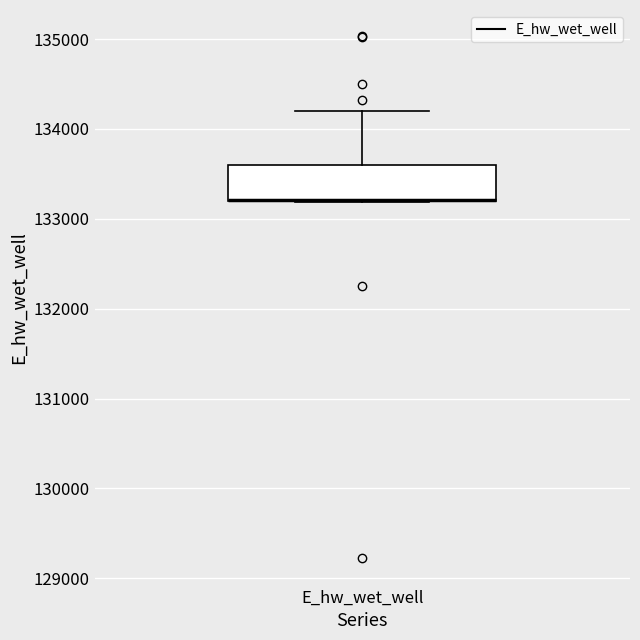

Transcribe this box plot: give where the median line is, the range the box spans, and where the two whiskers end, as read against the y-axis. The values are not printed on the chart, so give them approximately, as read against the axis.

median 133200 (drawn on the box's lower edge), box 133200 to 133600, whiskers 133200 to 134200